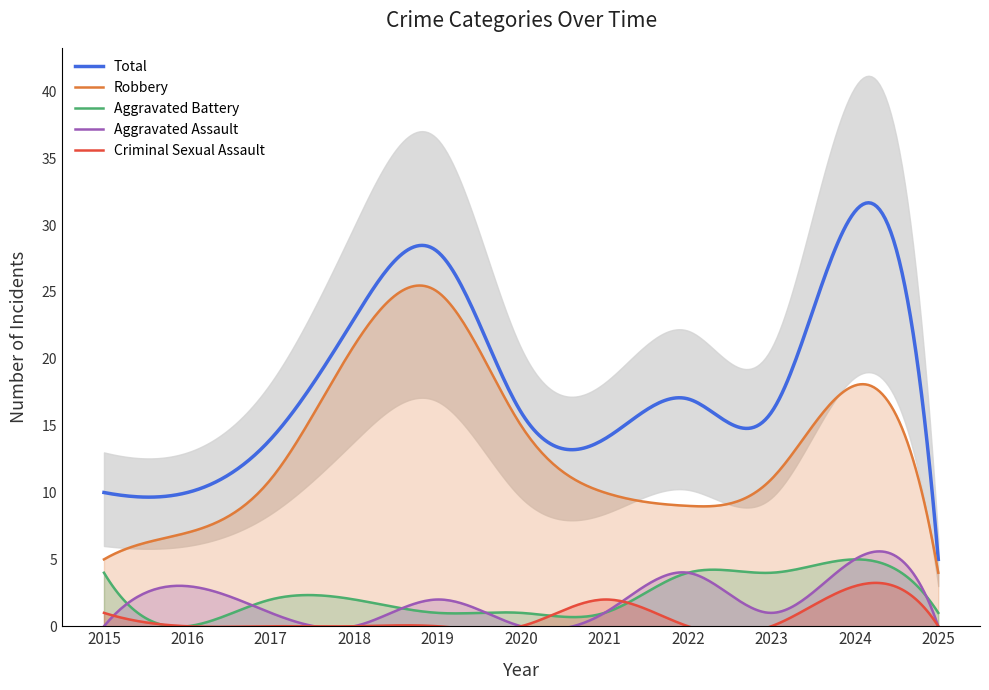

What is the value of the Robbery point at the 9th from the left?

11